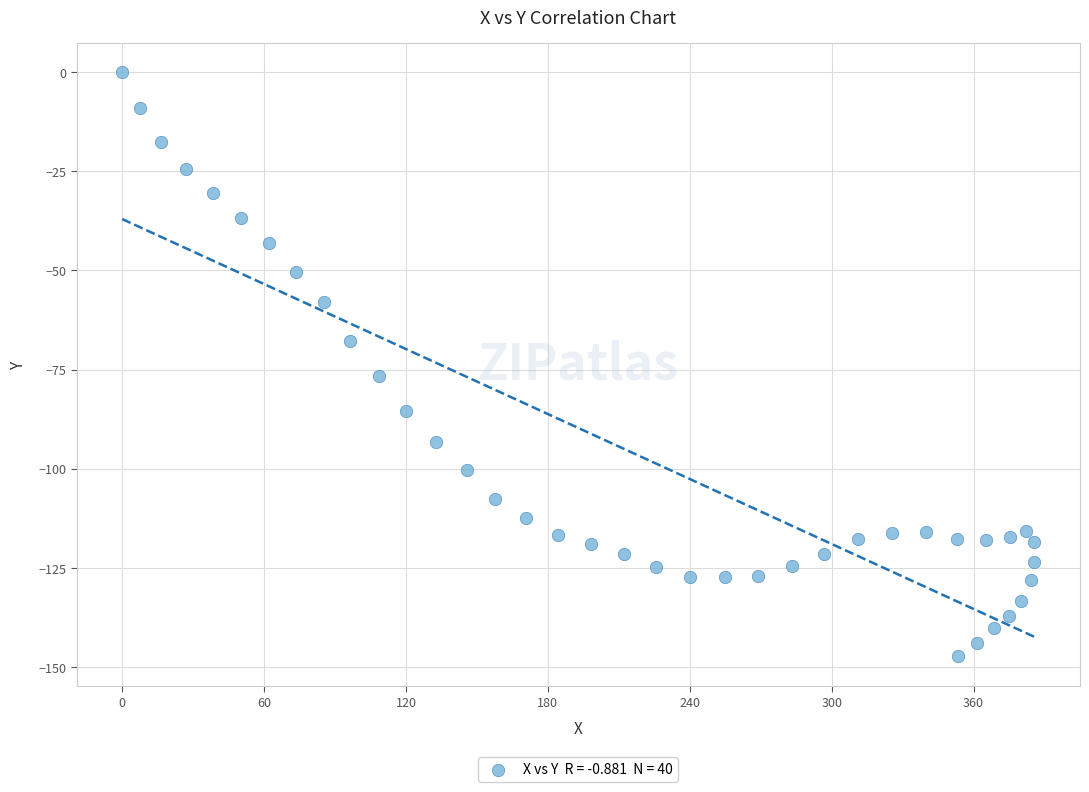

What is the range of Y values (max minus min)?

147.3